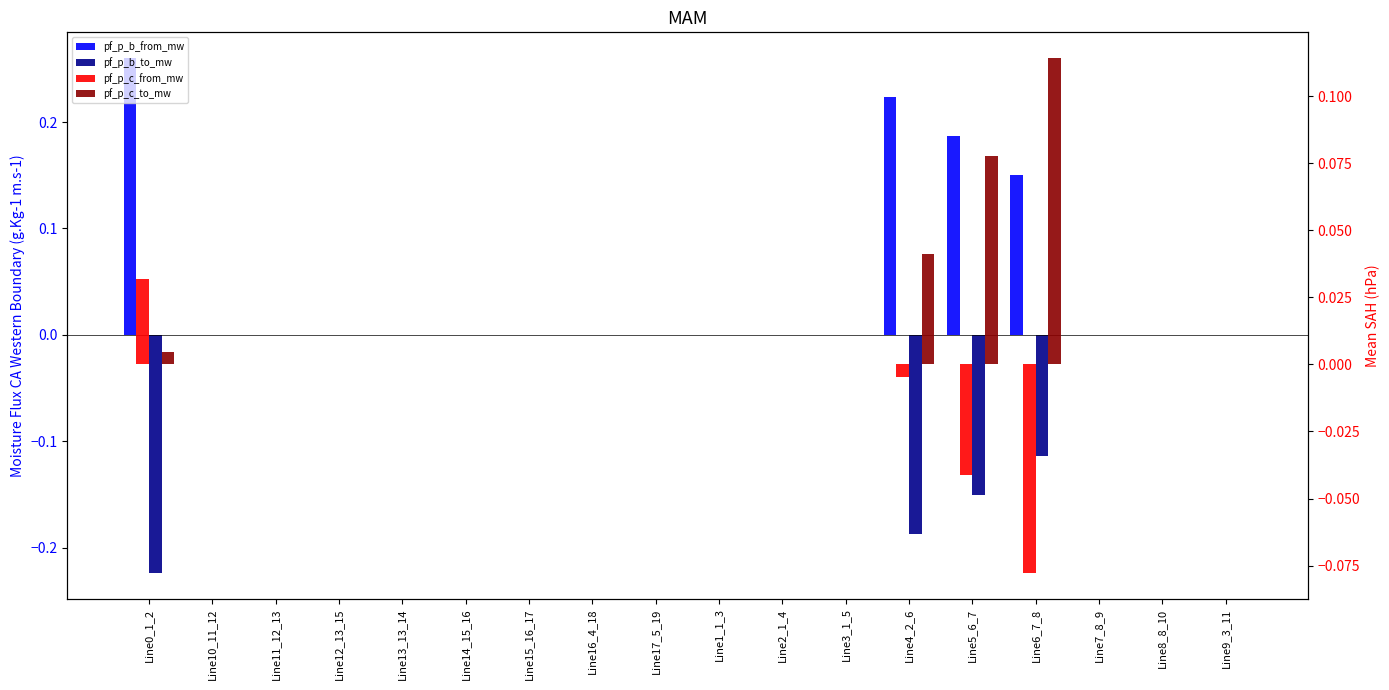

What are all the series names shown in the legend?

pf_p_b_from_mw, pf_p_b_to_mw, pf_p_c_from_mw, pf_p_c_to_mw